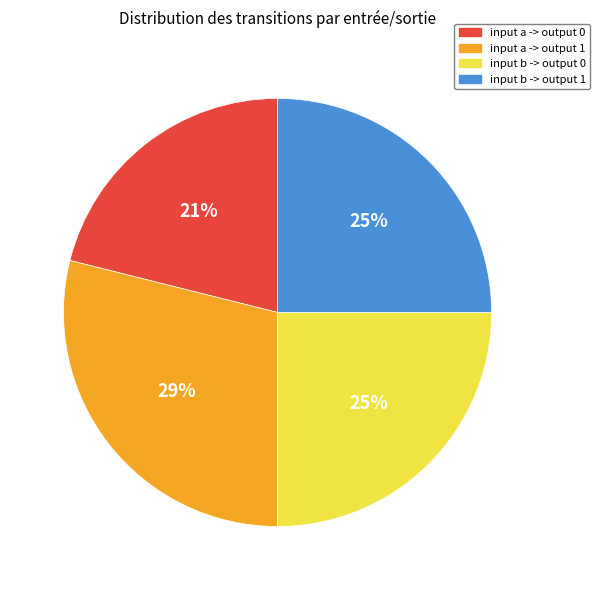

Approximately how many times larger is the value at input a -> output 0 compared to input b -> output 1?

0.8